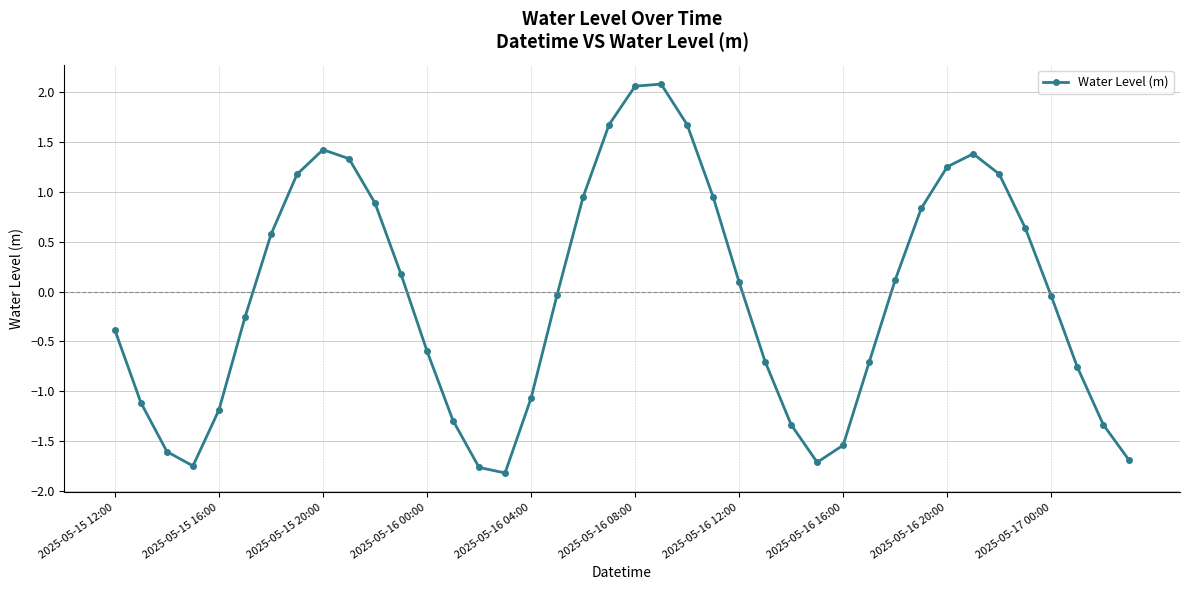

How many points are lower than both their immediate neighbors (excluding endpoints)?

3